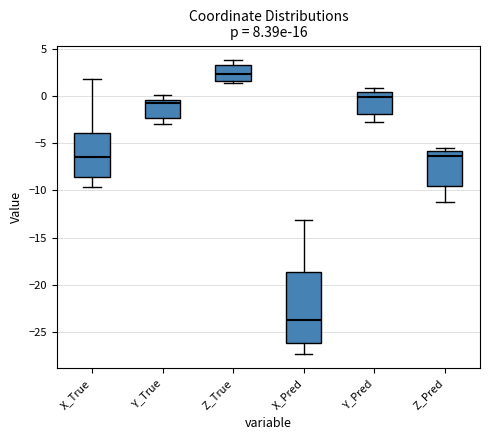

Reading left to right, transcribe this box plot: for each box, give where its median line is, the range the box spans, and where its two whiskers end, as read against the y-axis. The values are not printed on the chart, so give them approximately, as read against the axis.

X_True: median -6.5, box -8.5 to -4.0, whiskers -9.5 to 2.0
Y_True: median -0.5 (just below the box's upper edge), box -2.5 to -0.5, whiskers -3.0 to 0.0
Z_True: median 2.5, box 1.5 to 3.5, whiskers 1.5 (just below the box's lower edge) to 4.0
X_Pred: median -23.5, box -26.0 to -18.5, whiskers -27.0 to -13.0
Y_Pred: median 0.0, box -2.0 to 0.5, whiskers -3.0 to 1.0
Z_Pred: median -6.5, box -9.5 to -6.0, whiskers -11.0 to -5.5